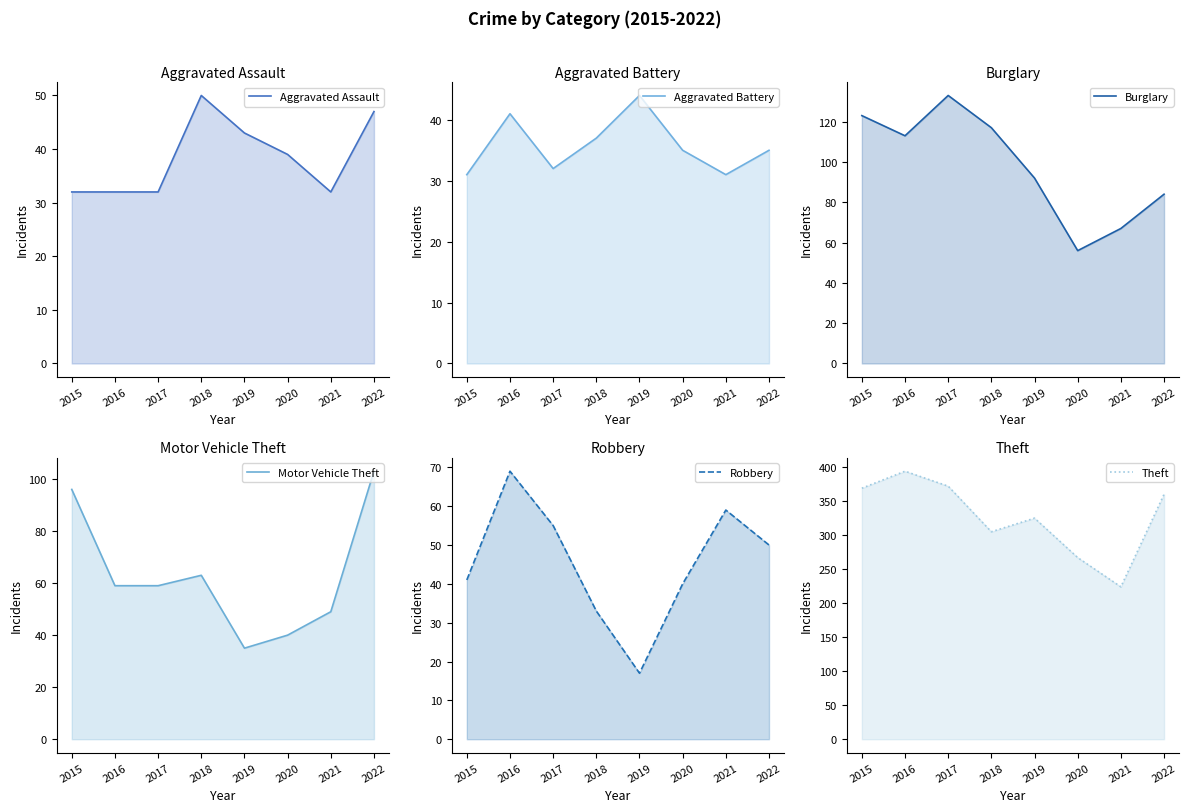

What is the maximum value shown in the chart?

394